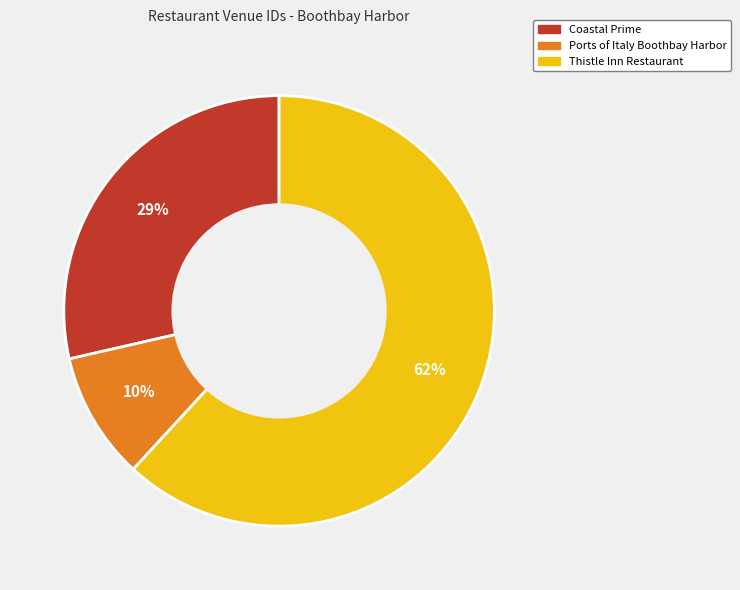

To the nearest percent, what percentage of the pie is Ports of Italy Boothbay Harbor?

10%